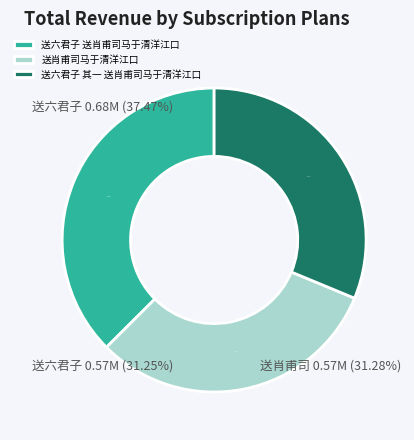

To the nearest percent, what percentage of the pie is 送六君子 其一 送肖甫司马于清洋江口?

31%